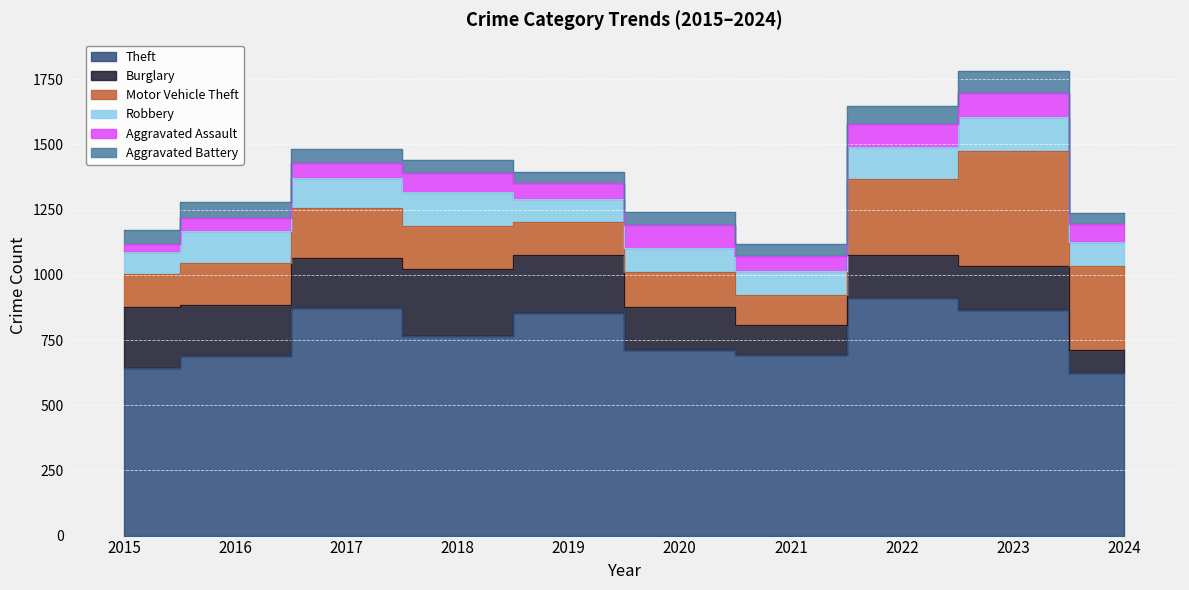

At which category does the chart reach its minimum across all series?

2015